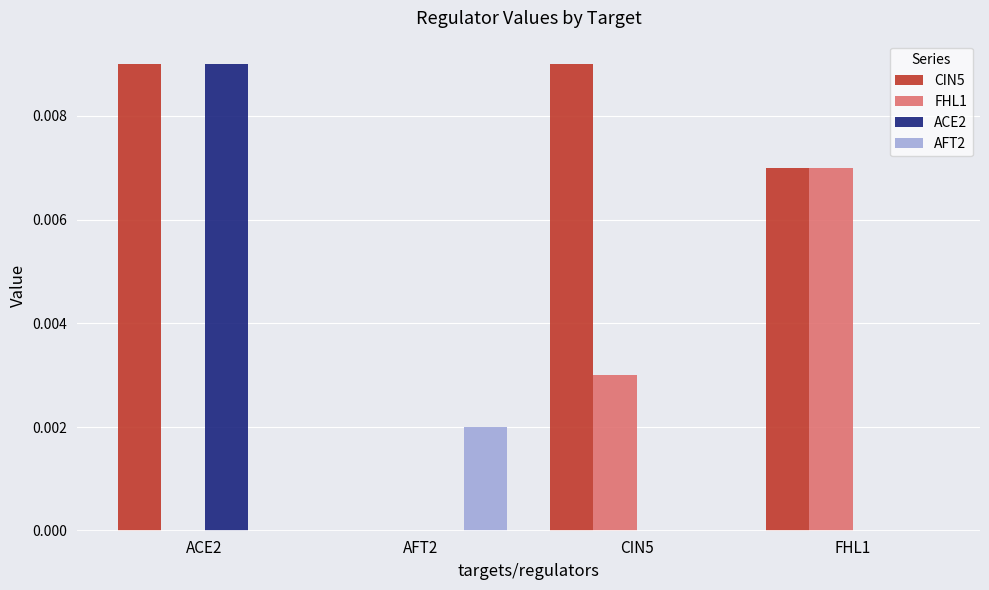

Is the value of CIN5 at FHL1 greater than the value of ACE2 at CIN5?

Yes